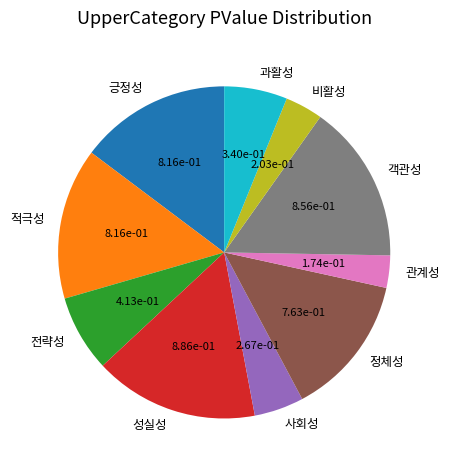

Is there any slice that represents more than half of the pie?

No